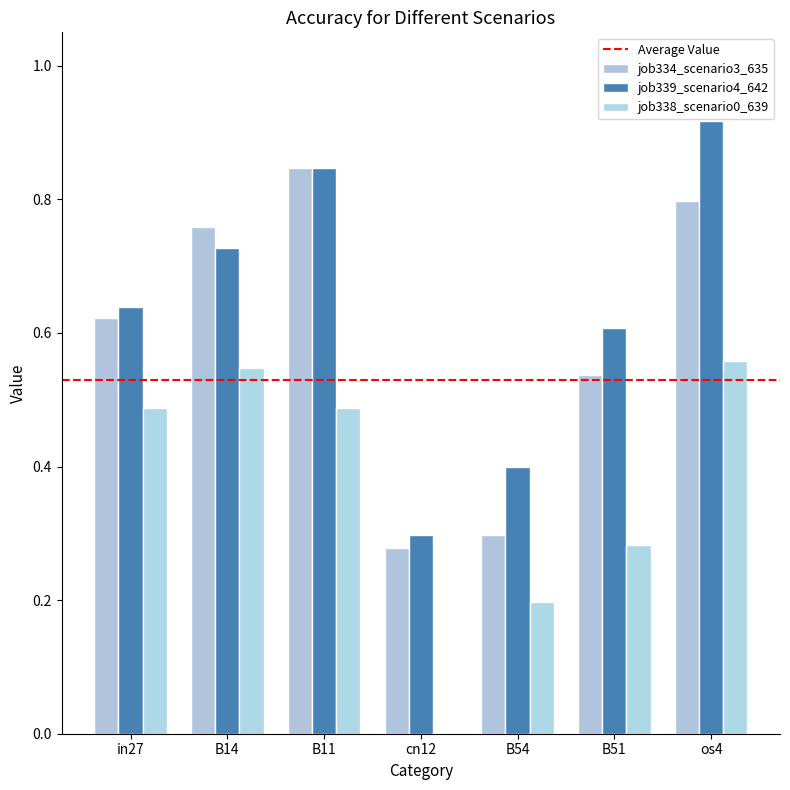

What is the sum of all job334_scenario3_635 values?

4.1